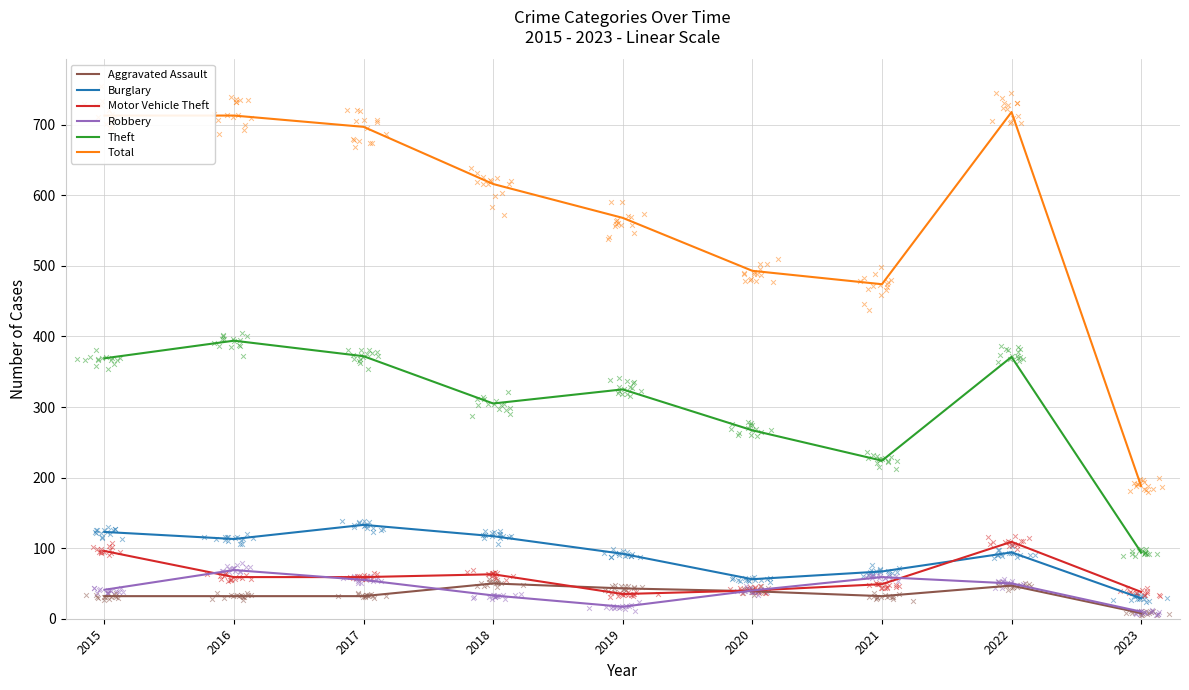

Is the value of Theft at 2019 greater than the value of Robbery at 2022?

Yes